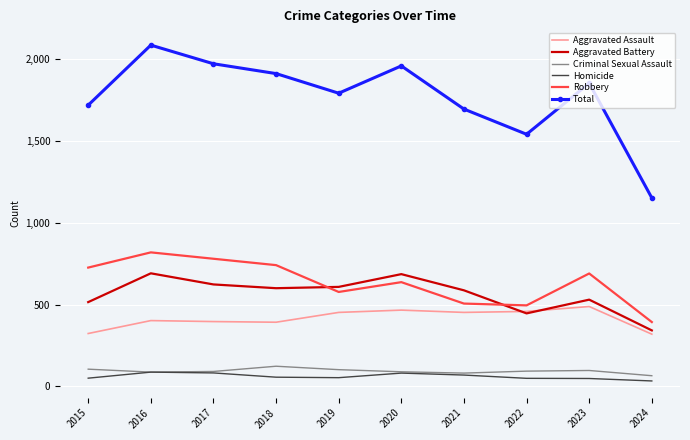

What are all the series names shown in the legend?

Aggravated Assault, Aggravated Battery, Criminal Sexual Assault, Homicide, Robbery, Total